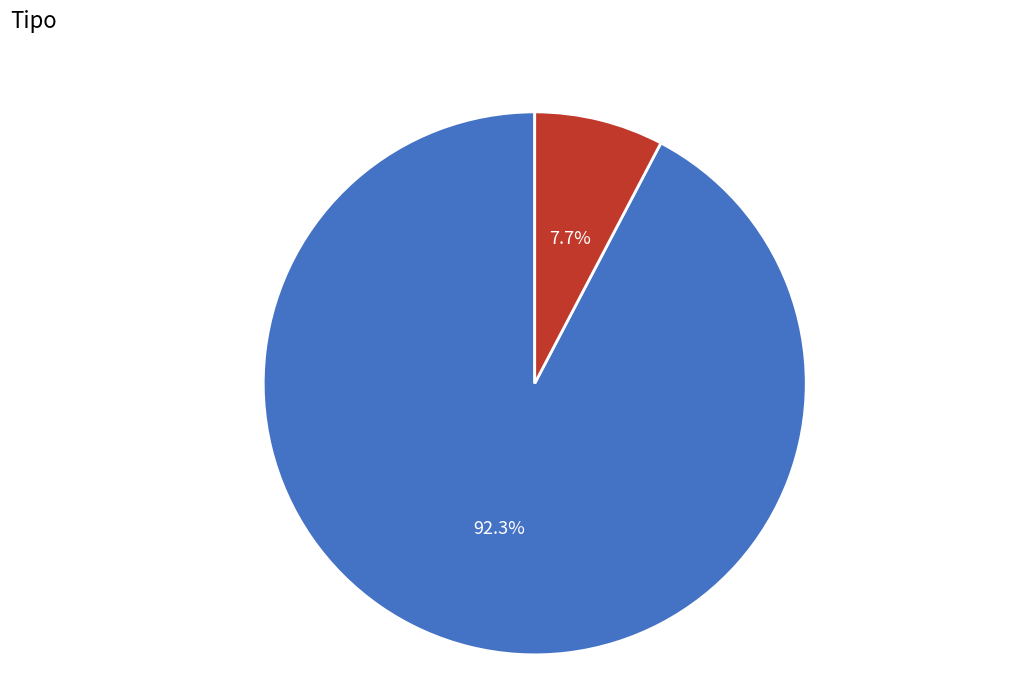

How many slices are in this pie chart?

2